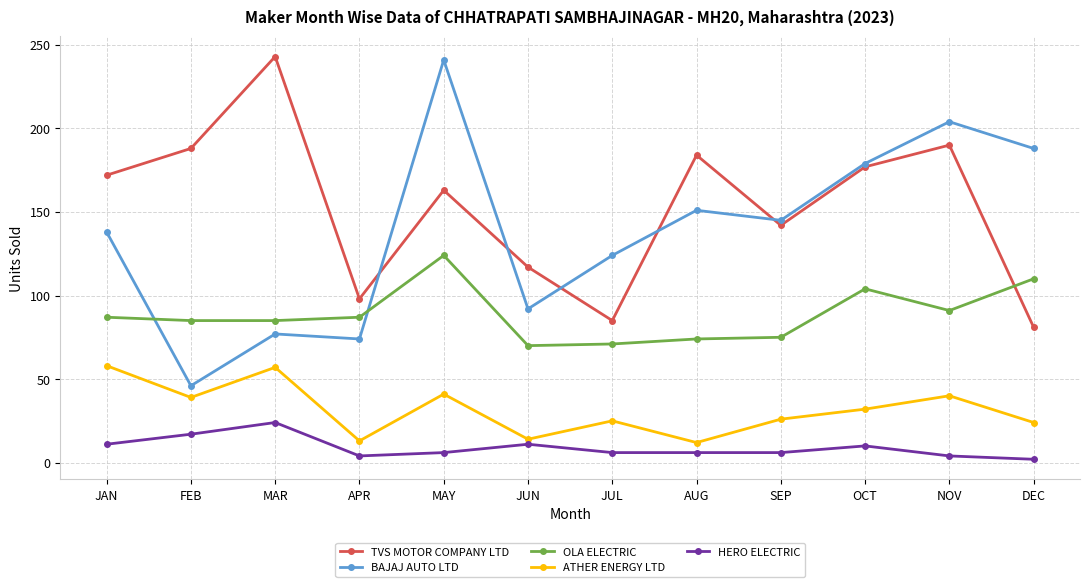

What is the greatest value displayed?

243